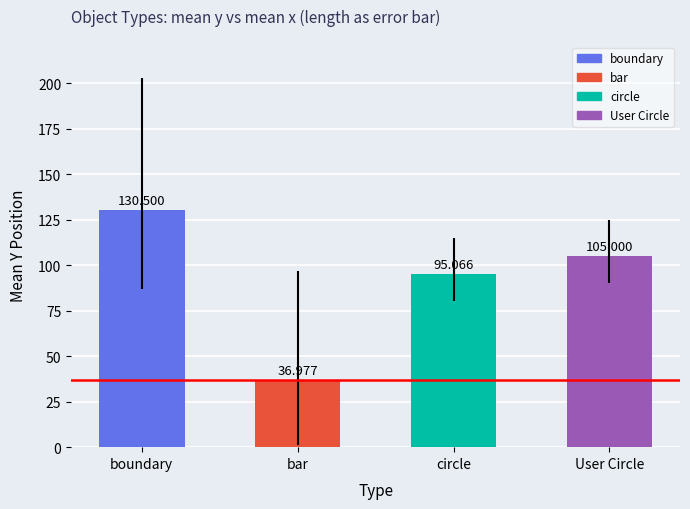

What is the difference between the maximum and minimum values?

93.5